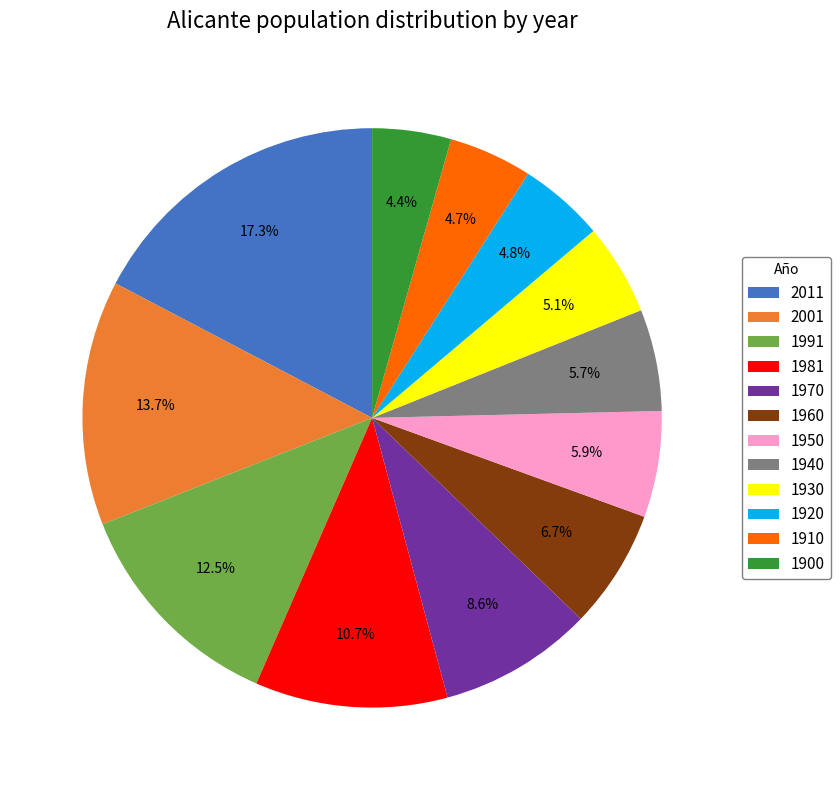

Is there a majority slice in this chart?

No